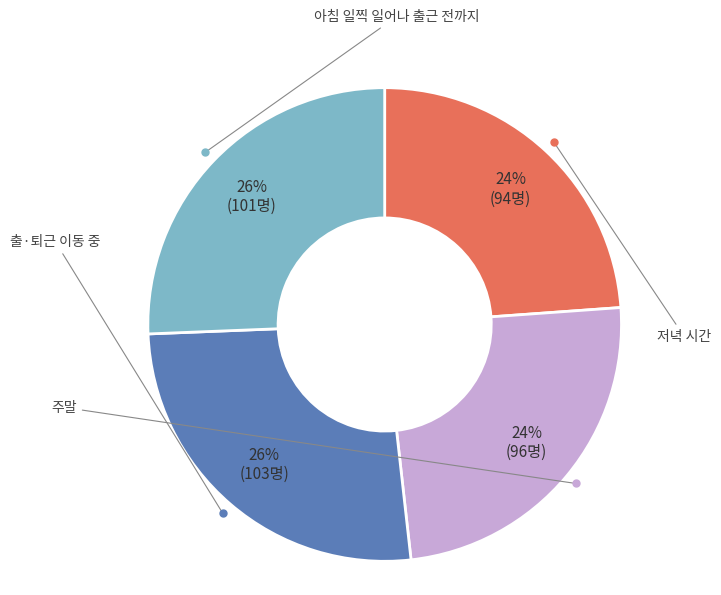

Is there any slice that represents more than half of the pie?

No